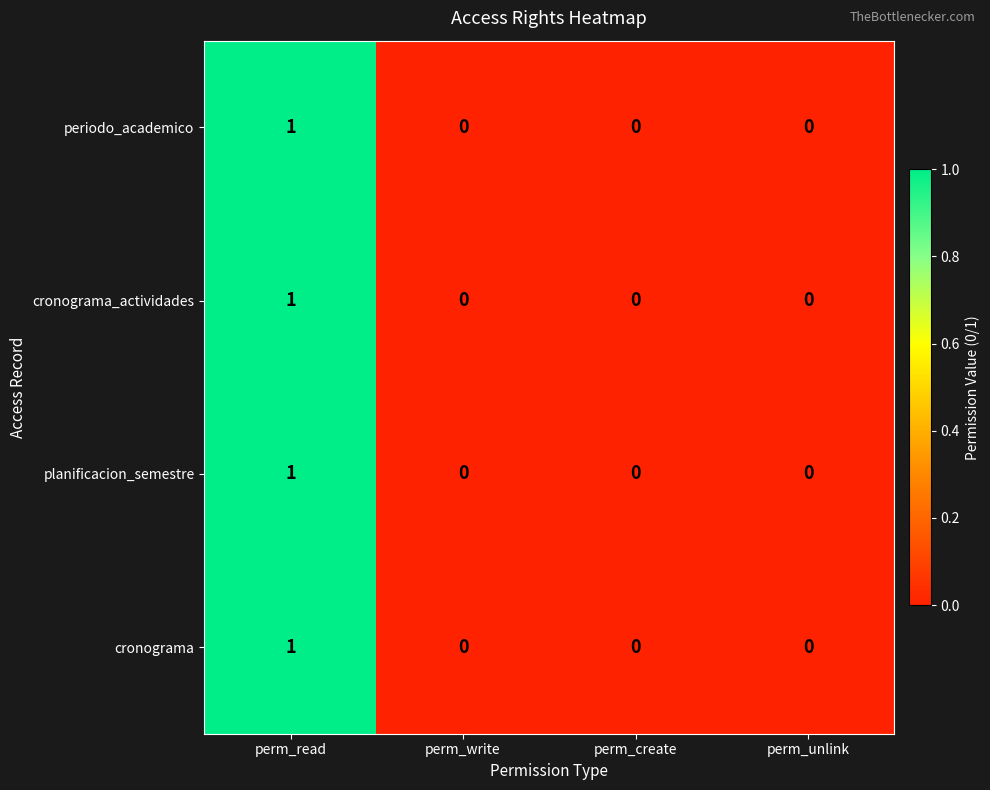

Which label corresponds to the largest value in the chart?

perm_read